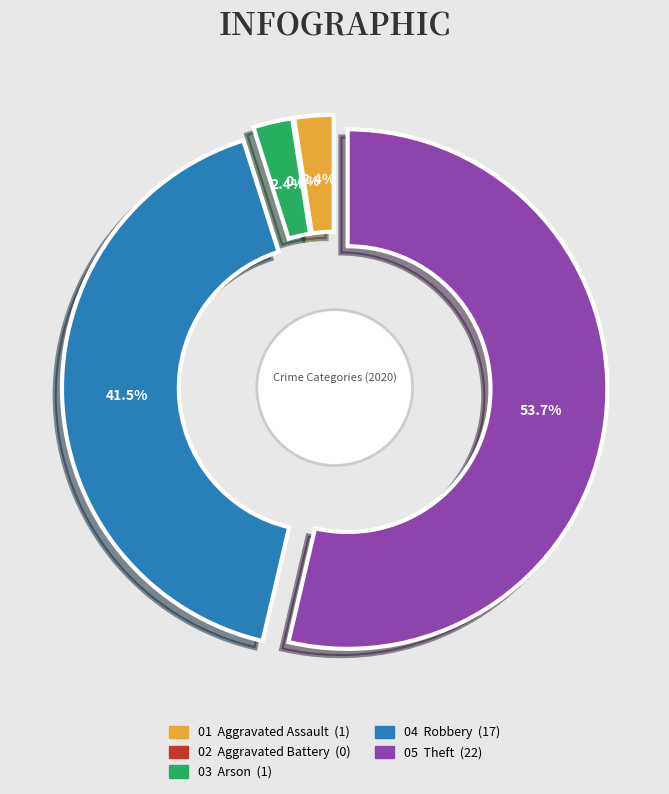

Is the sum of Aggravated Assault and Theft greater than half?

Yes